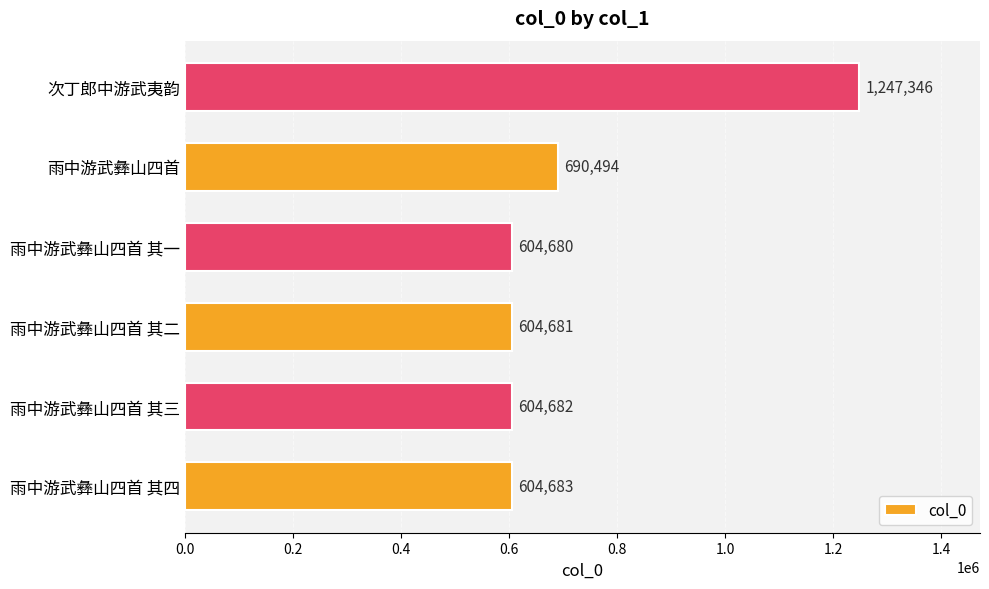

True or false: the data shows 1193936 at 雨中游武彝山四首.

False